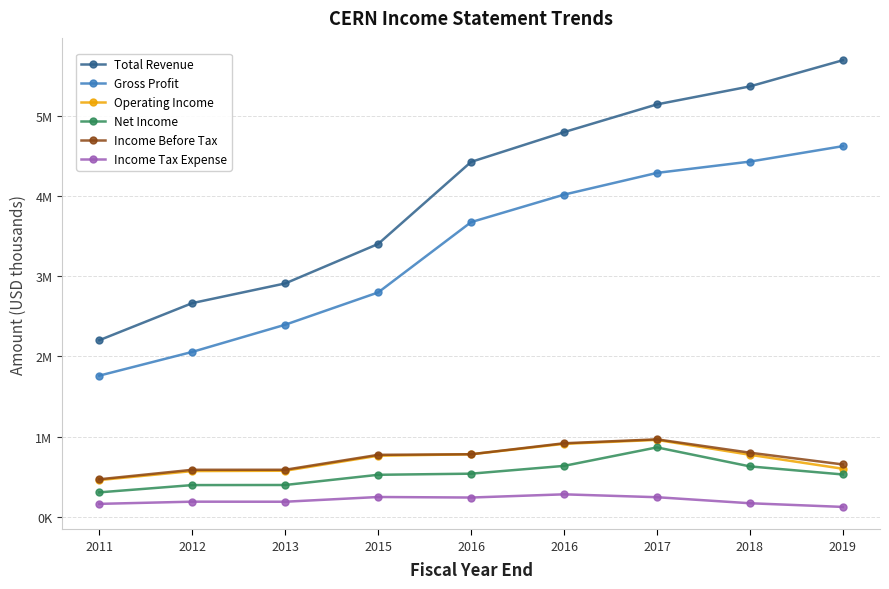

What are all the series names shown in the legend?

Total Revenue, Gross Profit, Operating Income, Net Income, Income Before Tax, Income Tax Expense